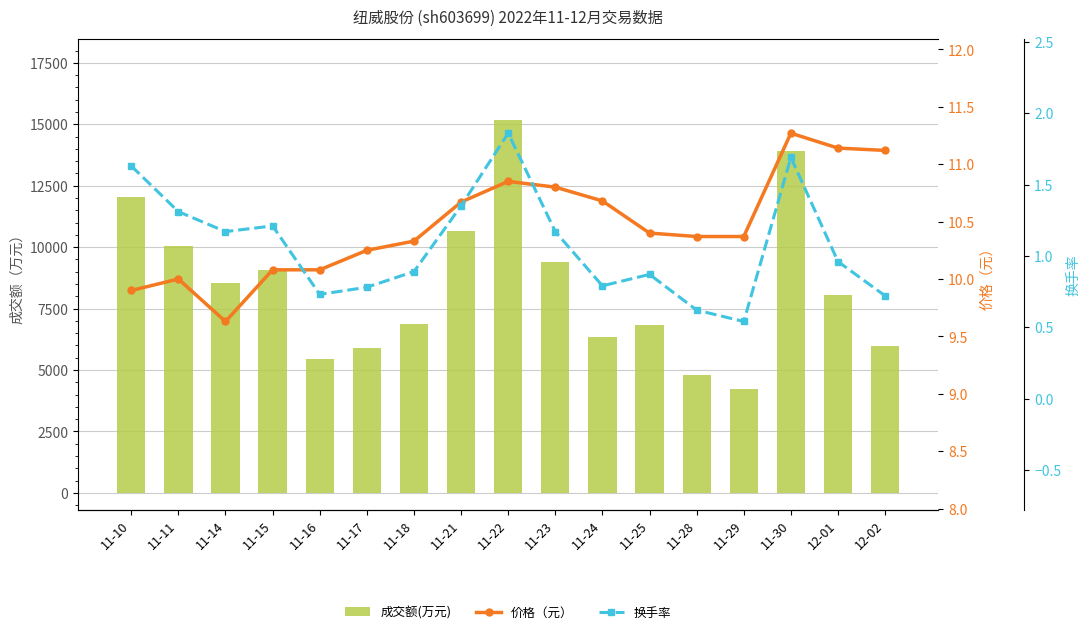

Between 11-21 and 12-01, which is larger?

11-21